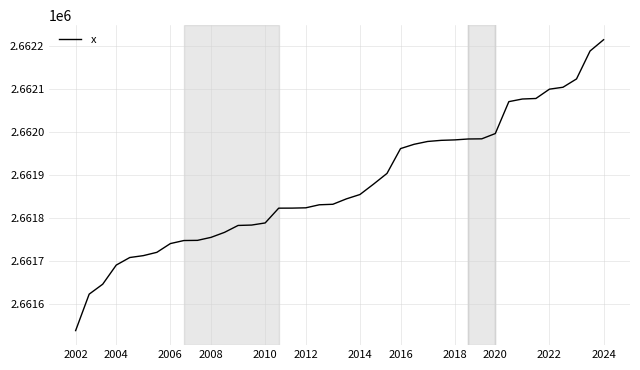

What is the difference between the maximum and minimum values?

676.8